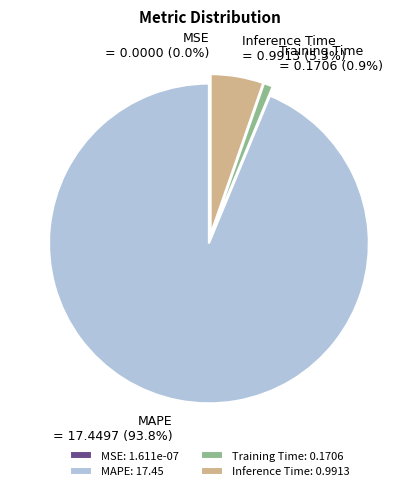

To the nearest percent, what is the average slice percentage?

25%